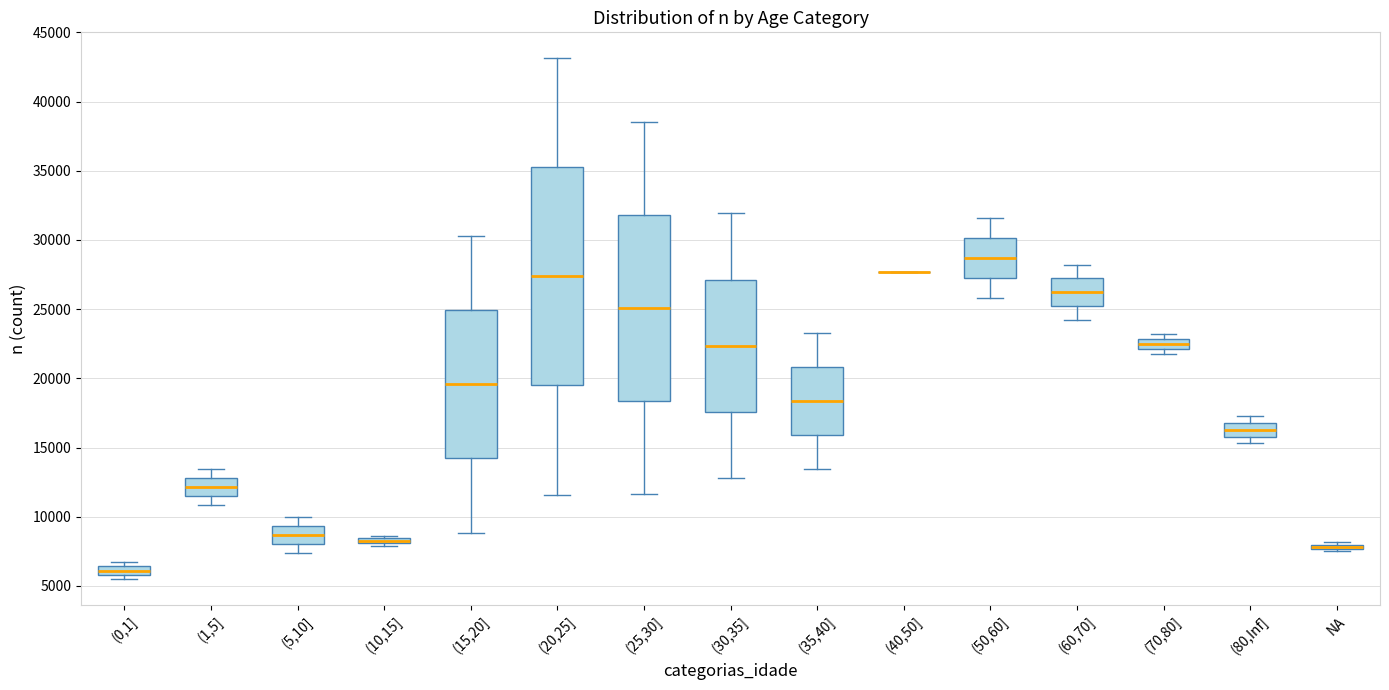

Which box is the tallest, from its lower edge to its upper edge?

(20,25]